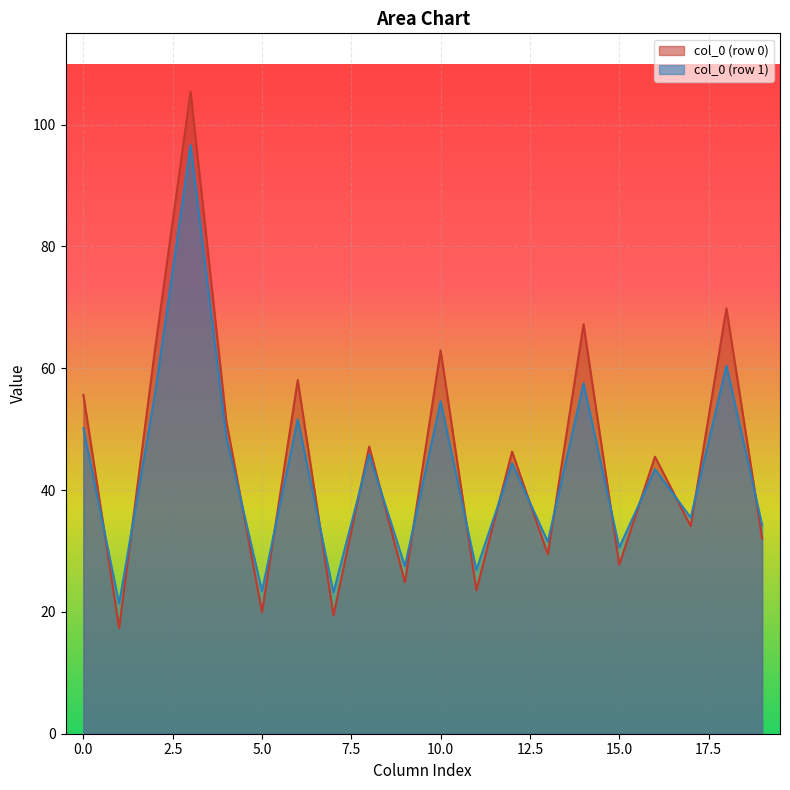

What is the total value across all series at 0.0?

105.8